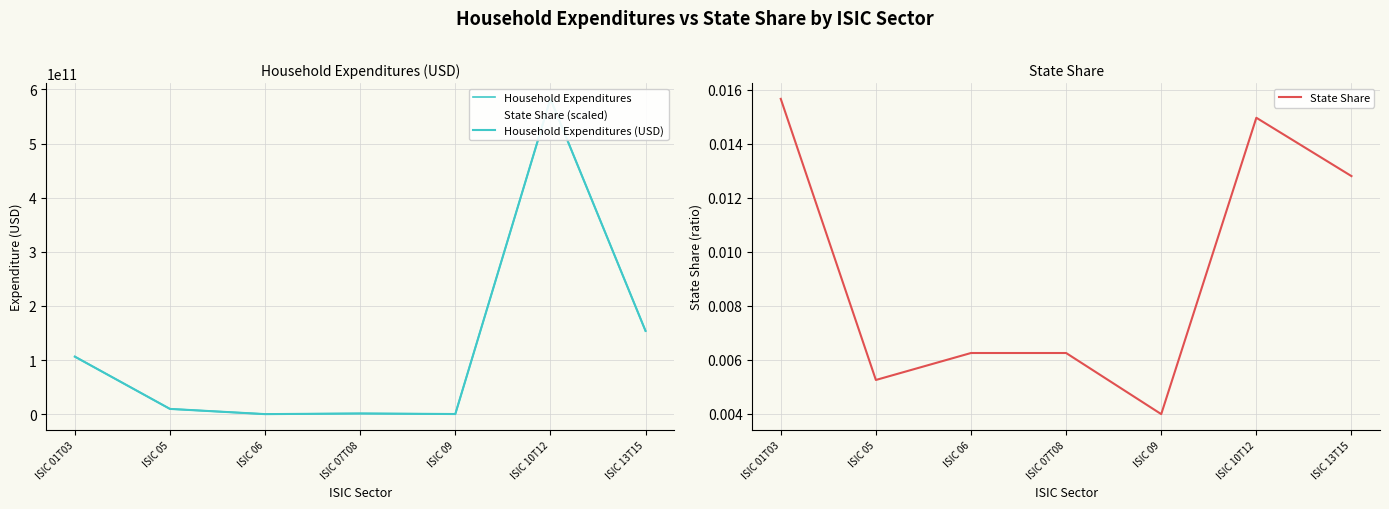

Where is the first local maximum for Household Expenditures (USD)?

ISIC 07T08